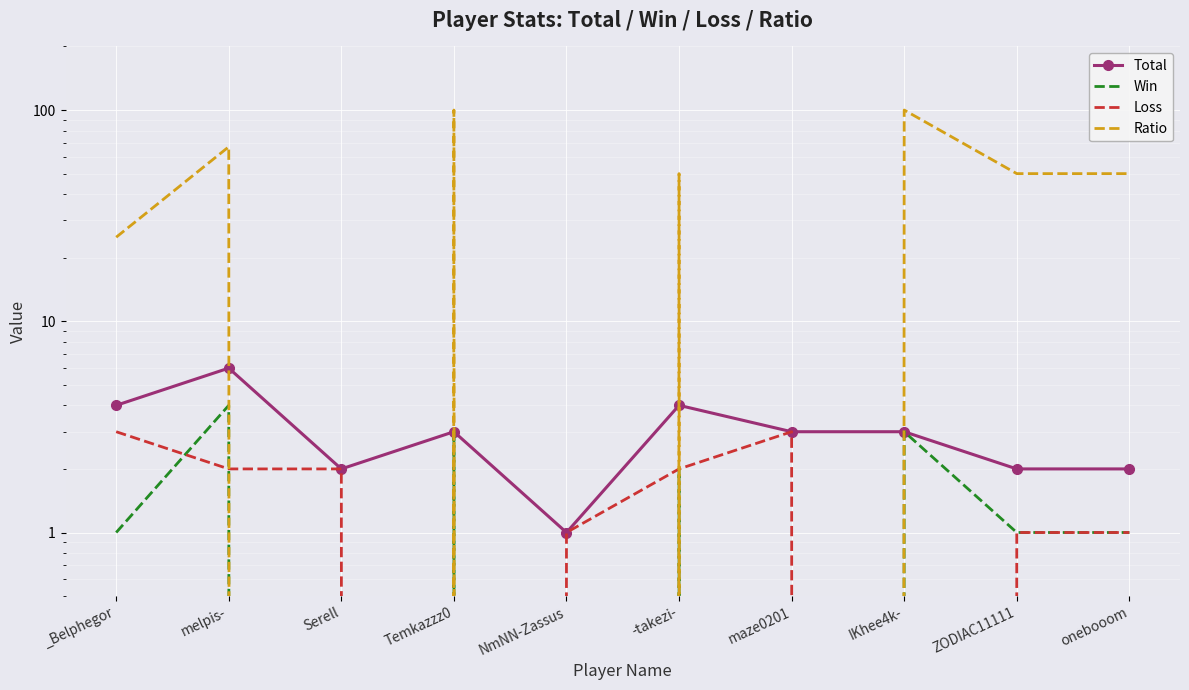

Which series has the widest spread of values?

Ratio